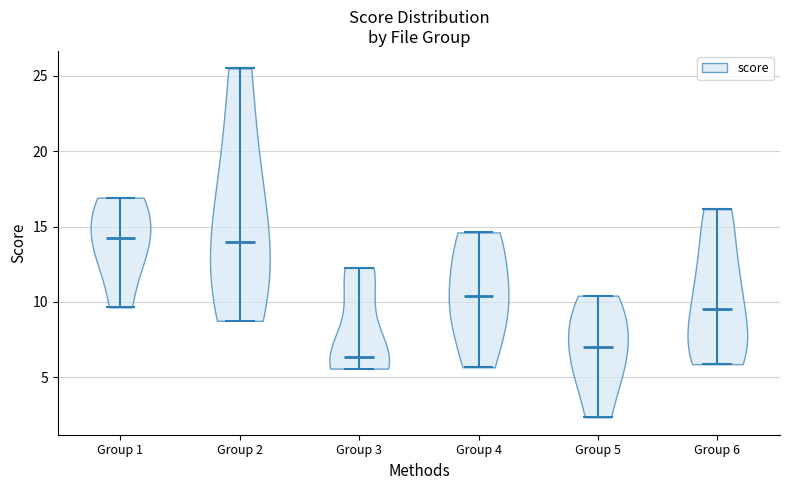

Which violin has the lowest median line?

Group 3